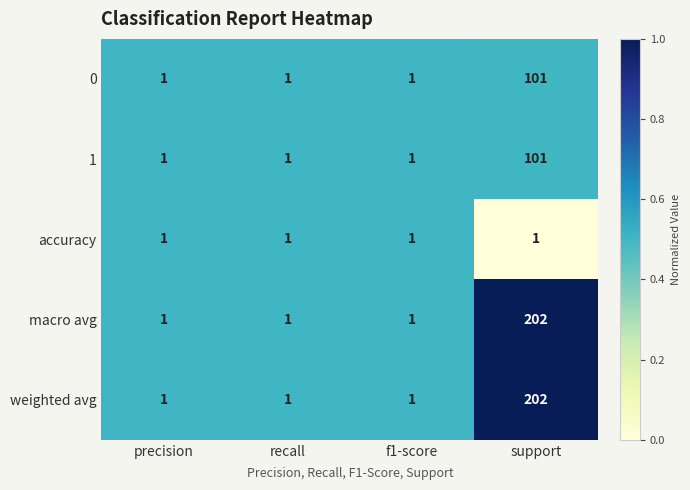

What is the sum of all 0 values?

104